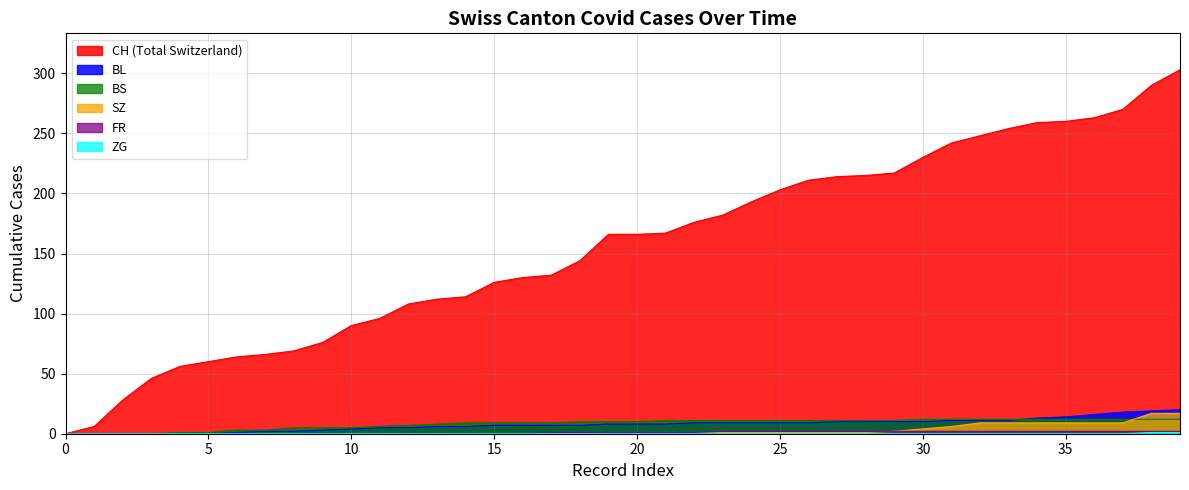

What is the difference between the FR values at 24 and 11?

2